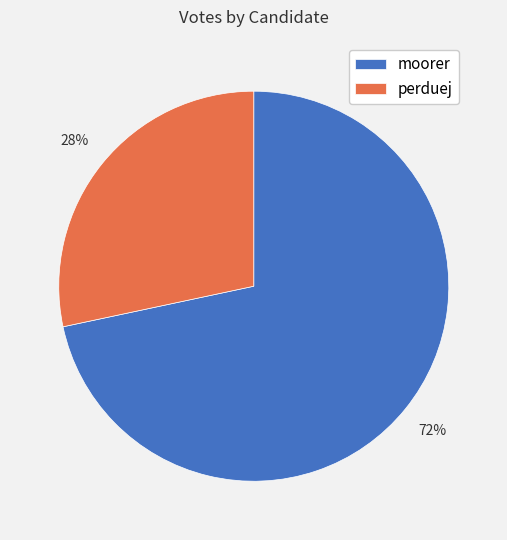

Does perduej account for over 50% of the chart?

No